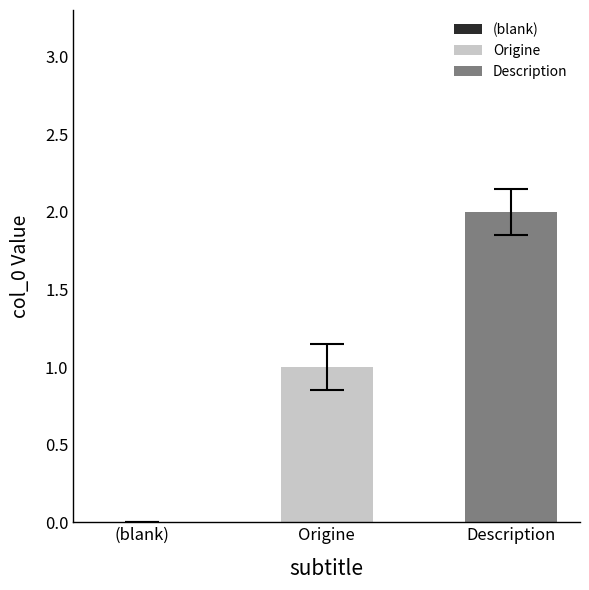

Which series has the widest spread of values?

Origine